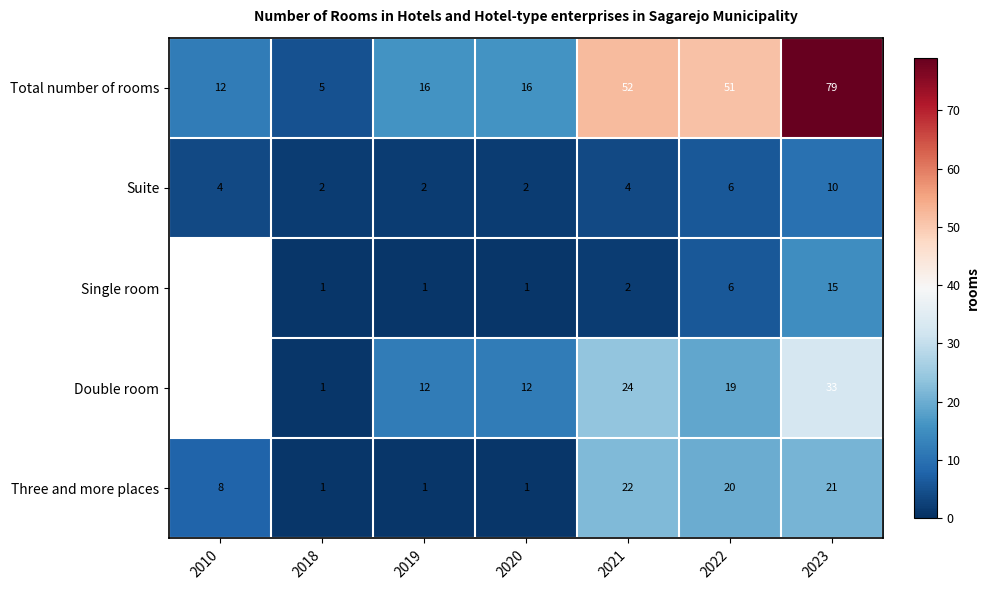

Where is Three and more places nearest to the value 11?

2010